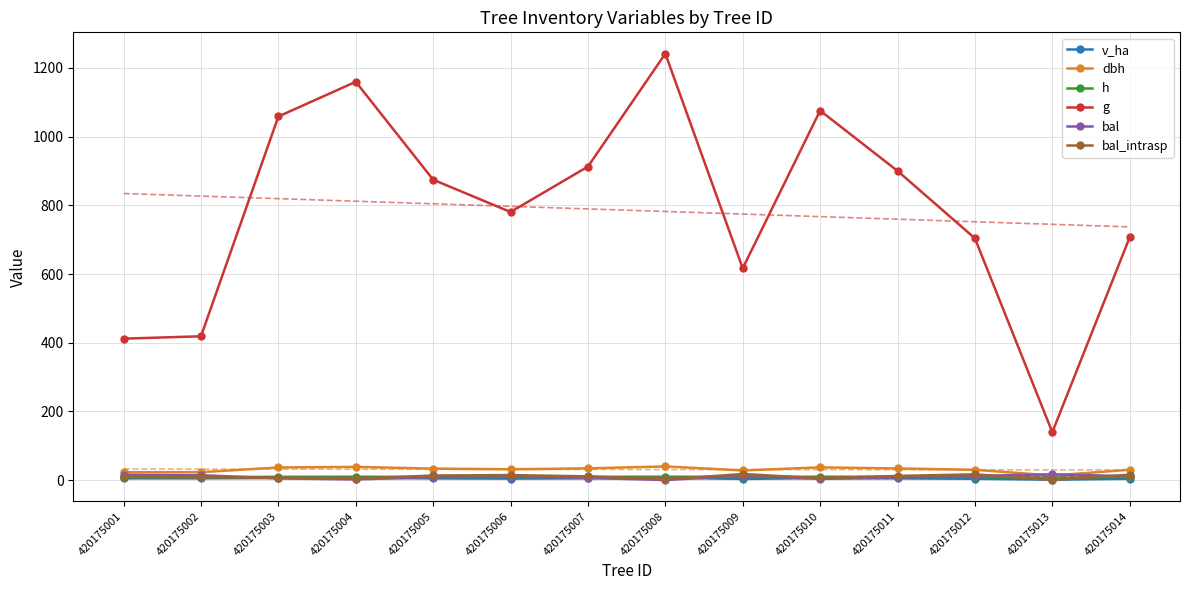

The value of dbh at 420175011 is 20.4. True or false?

False